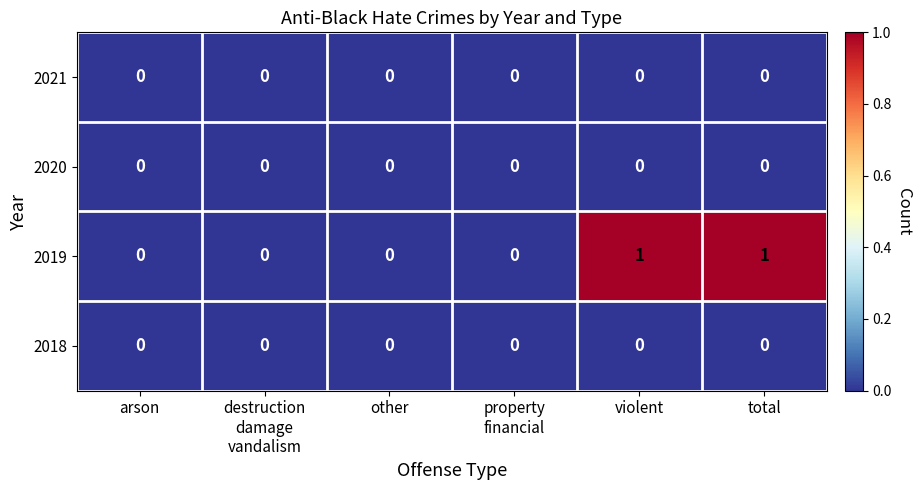

Which series has the largest total across all categories?

2019